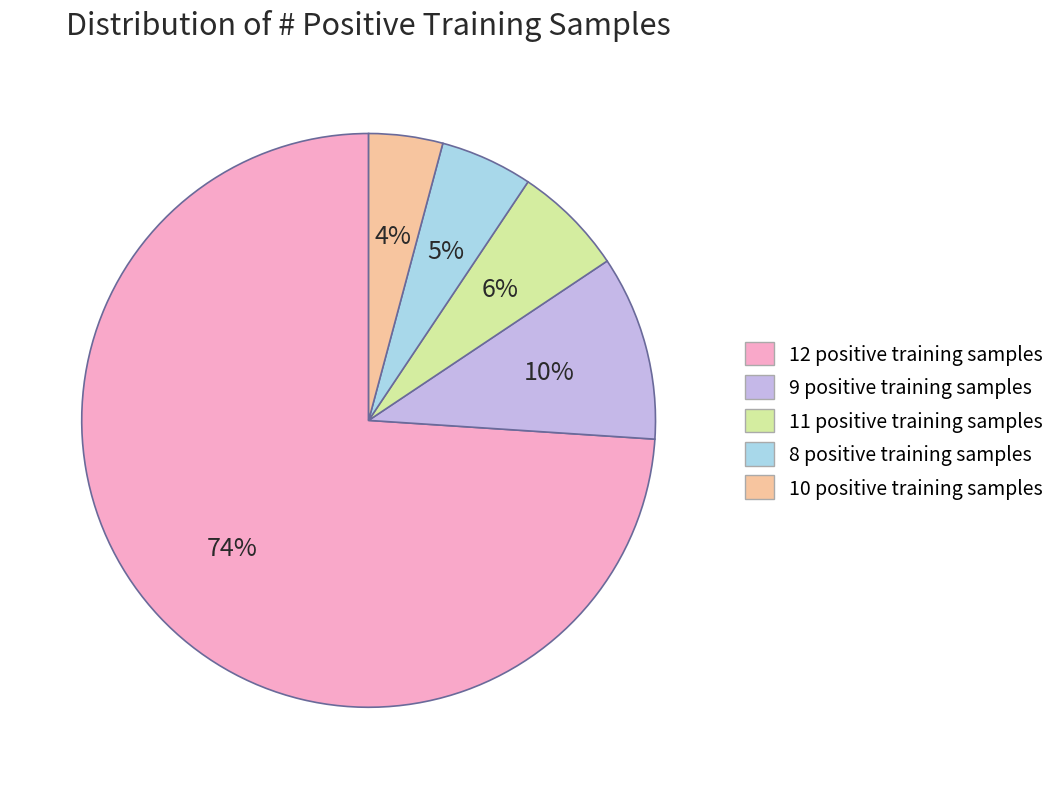

Which has a higher value, 9 positive training samples or 11 positive training samples?

9 positive training samples